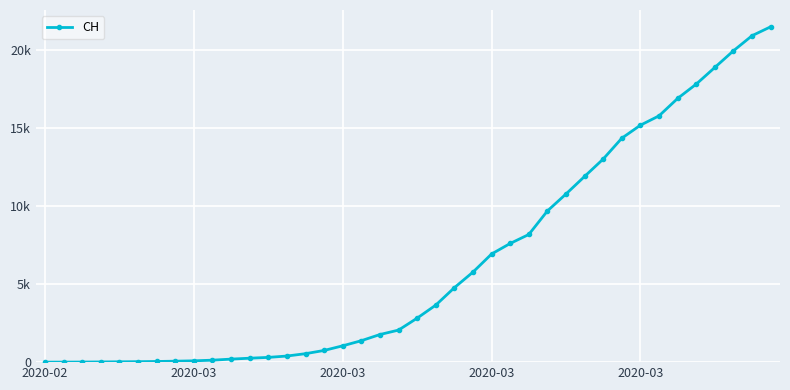

Does the chart have visible grid lines?

Yes